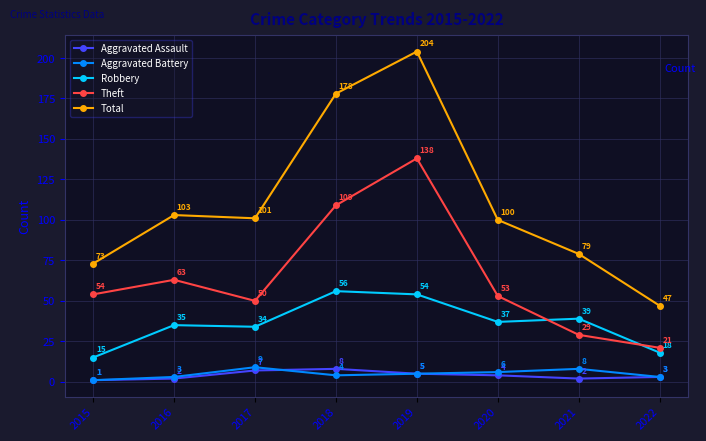

At 2017, list the series in order from largest to smallest.

Total, Theft, Robbery, Aggravated Battery, Aggravated Assault